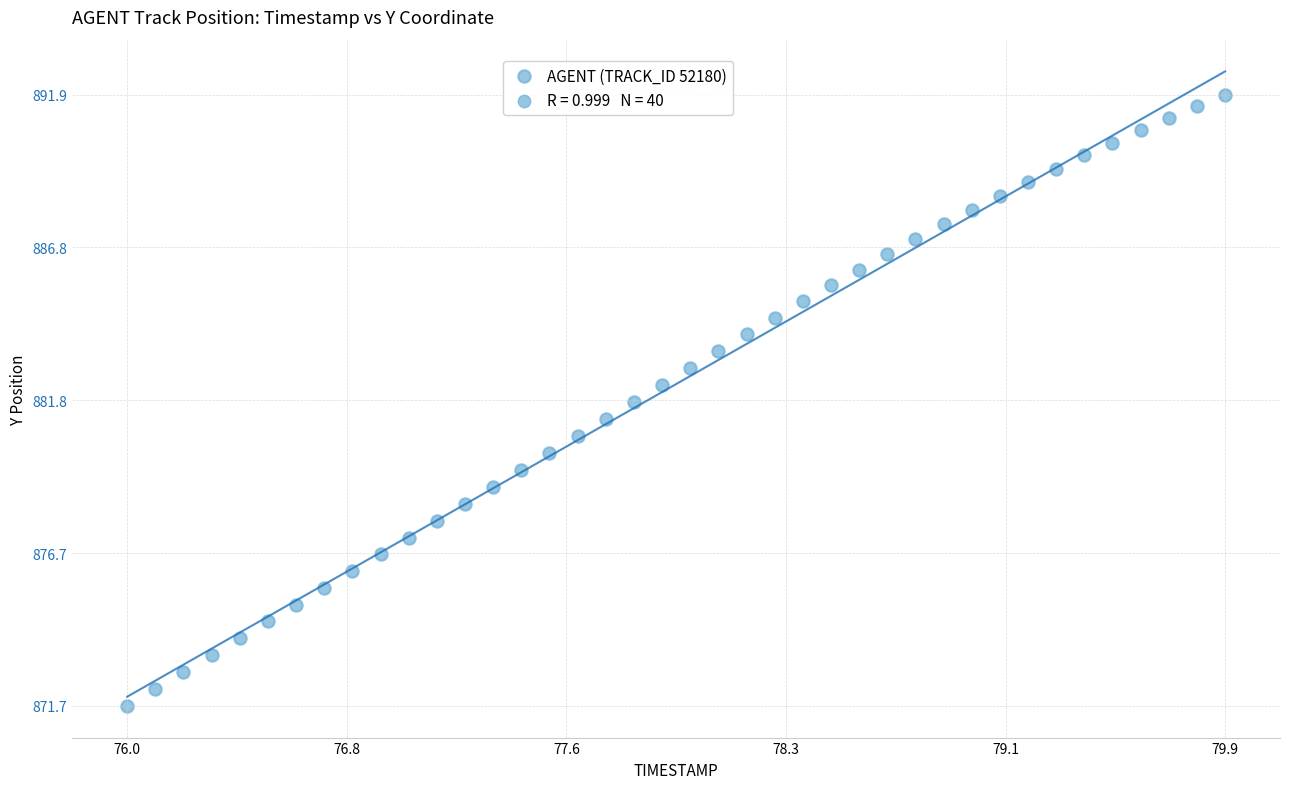

What is the range of X values (max minus min)?

3.9